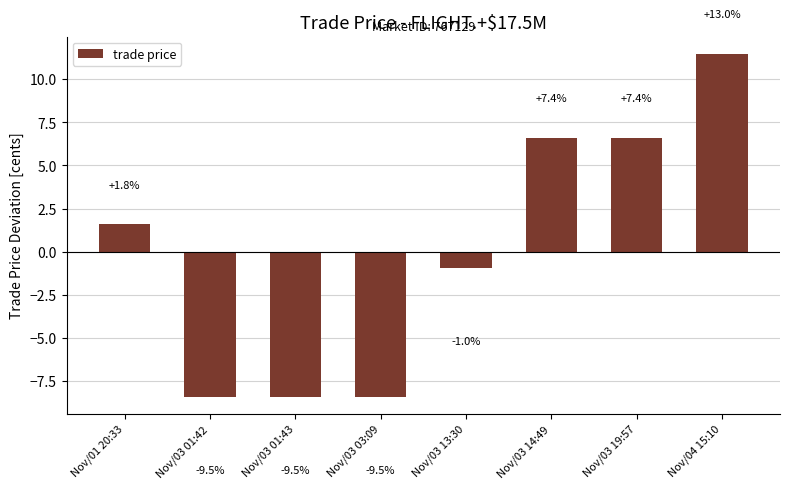

Between Nov/03 19:57 and Nov/03 01:42, which is larger?

Nov/03 19:57